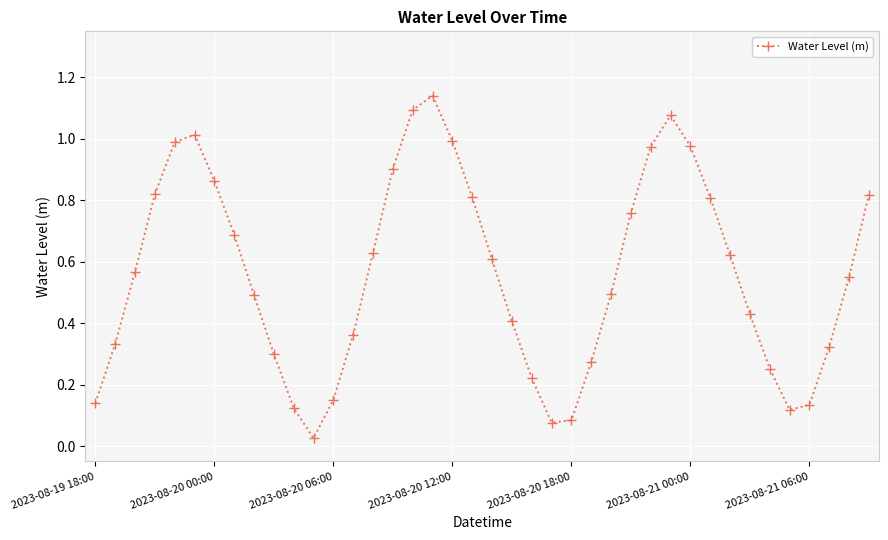

Does the chart have visible grid lines?

Yes